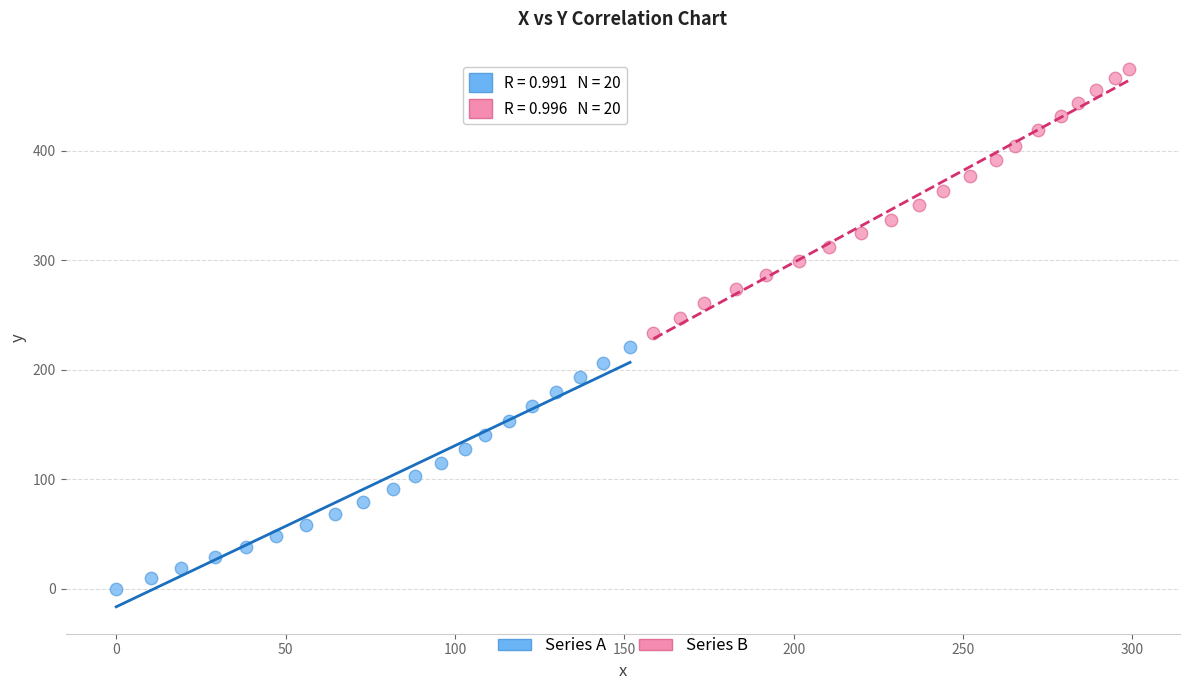

Which series reaches the maximum Y coordinate?

Series B